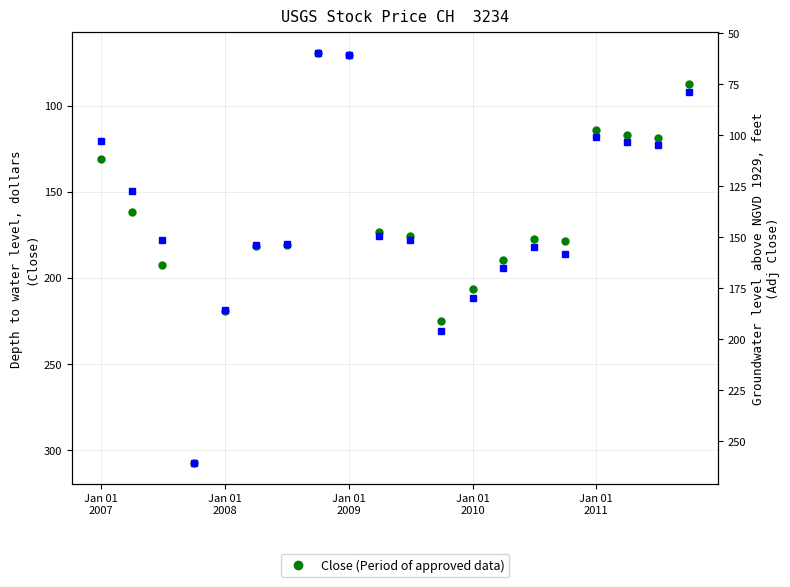

Which series has the largest total across all categories?

Close (Period of approved data)